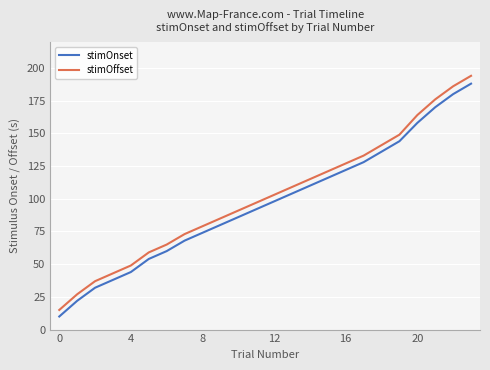

What is the smallest value displayed?

10